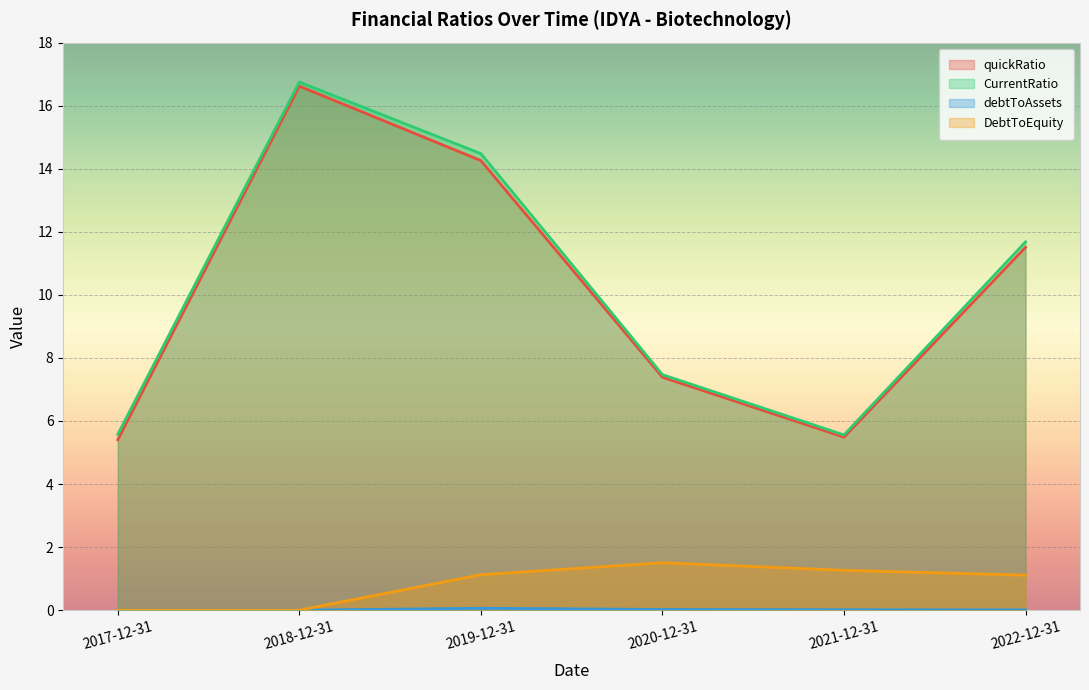

At which category is the sum across all series the highest?

2018-12-31